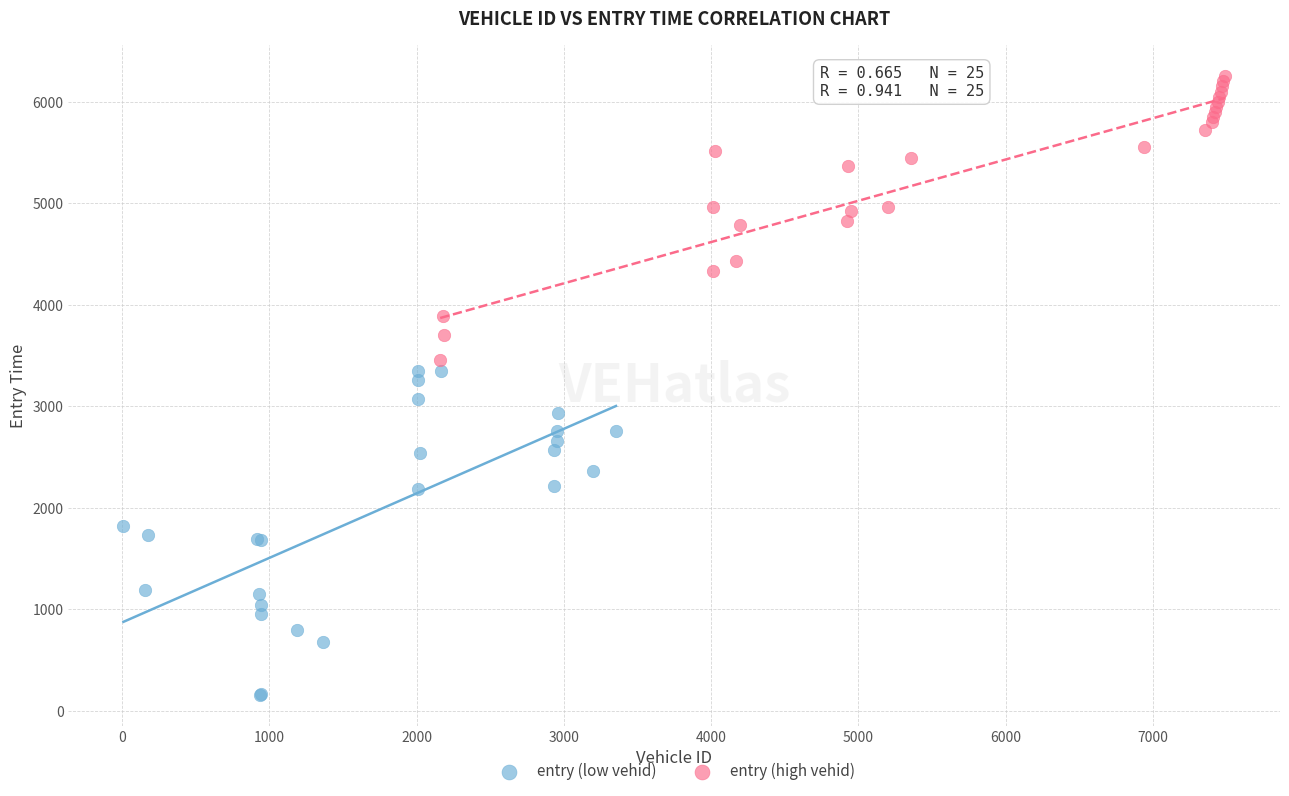

Which series reaches the maximum Y coordinate?

entry (high vehid)